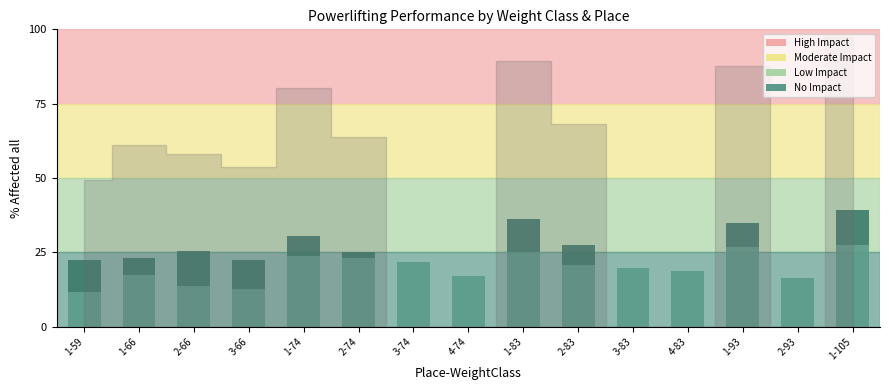

What is the total value across all series at 1-105?

39.4